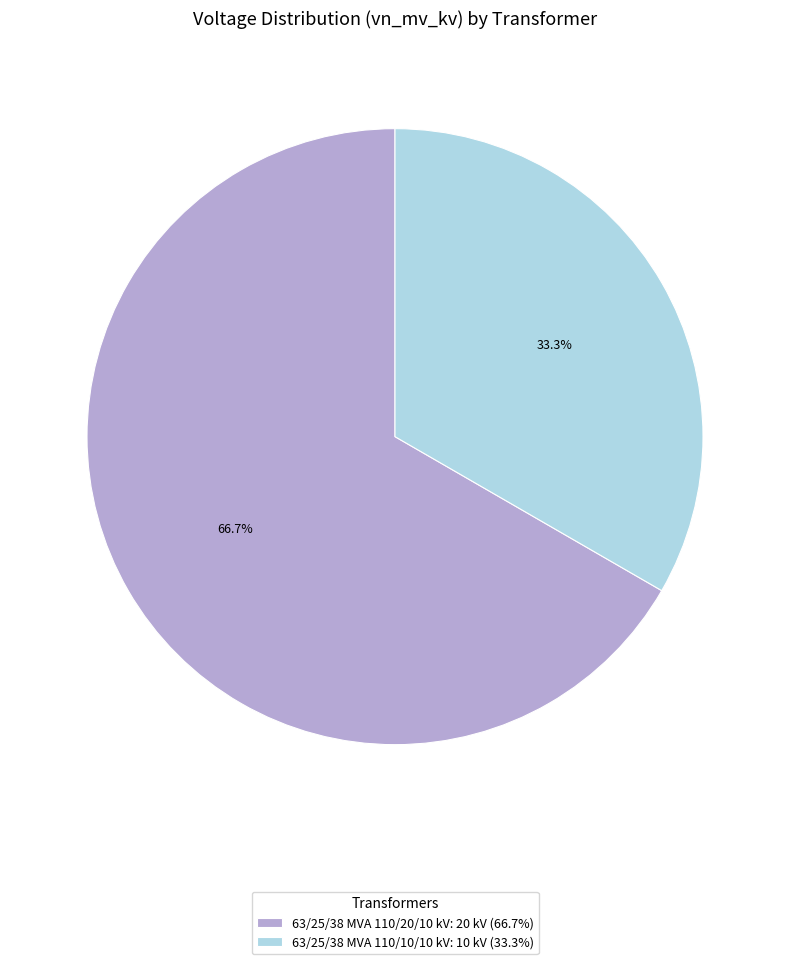

Combined, do 63/25/38 MVA 110/10/10 kV and 63/25/38 MVA 110/20/10 kV account for over 50%?

Yes